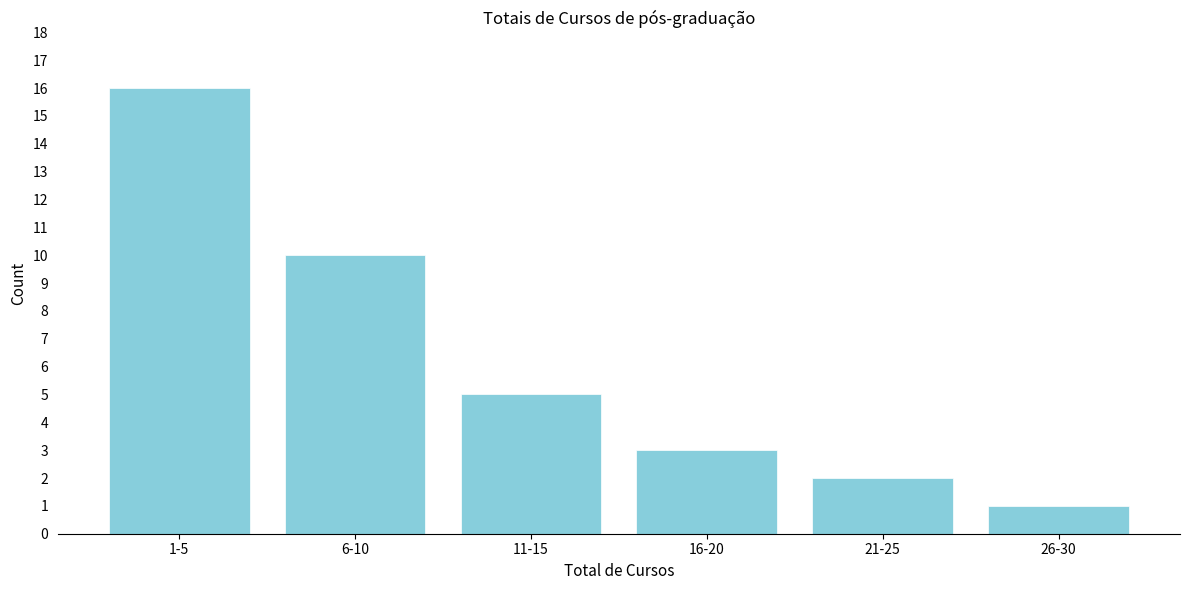

Reading left to right, list all the values displayed in this chart.

16	10	5	3	2	1